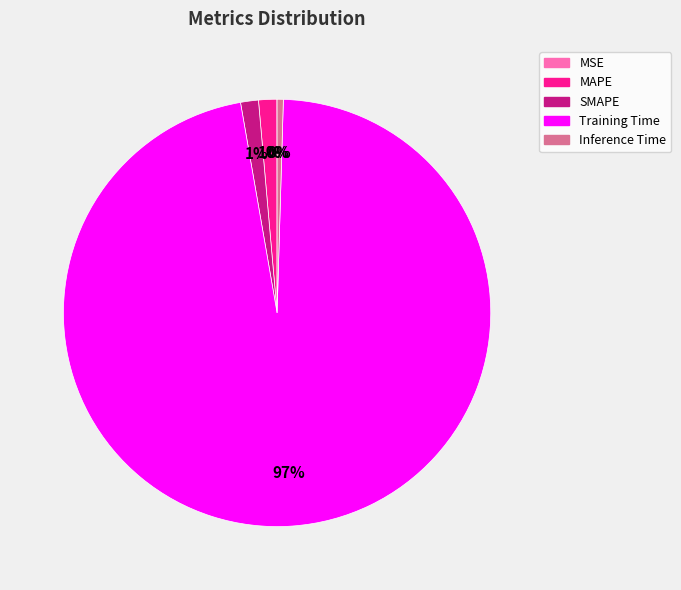

The SMAPE slice represents 1% of the pie. True or false?

True